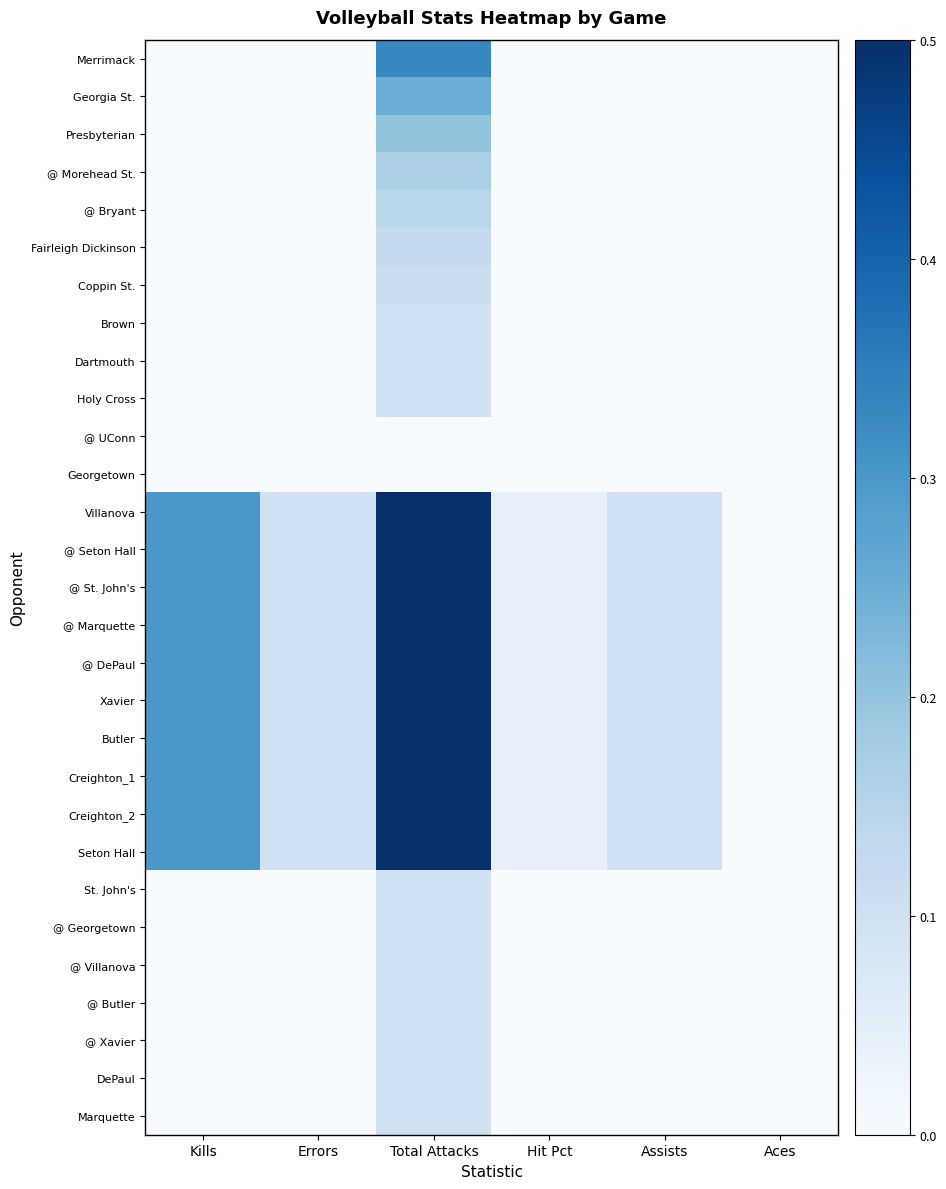

Reading left to right, transcribe all the data shown in this chart.

Merrimack: Kills=0.0	Errors=0.0	Total Attacks=0.3	Hit Pct=0.0	Assists=0.0	Aces=0.0
Georgia St.: Kills=0.0	Errors=0.0	Total Attacks=0.2	Hit Pct=0.0	Assists=0.0	Aces=0.0
Presbyterian: Kills=0.0	Errors=0.0	Total Attacks=0.2	Hit Pct=0.0	Assists=0.0	Aces=0.0
@ Morehead St.: Kills=0.0	Errors=0.0	Total Attacks=0.2	Hit Pct=0.0	Assists=0.0	Aces=0.0
@ Bryant: Kills=0.0	Errors=0.0	Total Attacks=0.1	Hit Pct=0.0	Assists=0.0	Aces=0.0
Fairleigh Dickinson: Kills=0.0	Errors=0.0	Total Attacks=0.1	Hit Pct=0.0	Assists=0.0	Aces=0.0
Coppin St.: Kills=0.0	Errors=0.0	Total Attacks=0.1	Hit Pct=0.0	Assists=0.0	Aces=0.0
Brown: Kills=0.0	Errors=0.0	Total Attacks=0.1	Hit Pct=0.0	Assists=0.0	Aces=0.0
Dartmouth: Kills=0.0	Errors=0.0	Total Attacks=0.1	Hit Pct=0.0	Assists=0.0	Aces=0.0
Holy Cross: Kills=0.0	Errors=0.0	Total Attacks=0.1	Hit Pct=0.0	Assists=0.0	Aces=0.0
@ UConn: Kills=0.0	Errors=0.0	Total Attacks=0.0	Hit Pct=0.0	Assists=0.0	Aces=0.0
Georgetown: Kills=0.0	Errors=0.0	Total Attacks=0.0	Hit Pct=0.0	Assists=0.0	Aces=0.0
Villanova: Kills=0.3	Errors=0.1	Total Attacks=0.5	Hit Pct=0.0	Assists=0.1	Aces=0.0
@ Seton Hall: Kills=0.3	Errors=0.1	Total Attacks=0.5	Hit Pct=0.0	Assists=0.1	Aces=0.0
@ St. John's: Kills=0.3	Errors=0.1	Total Attacks=0.5	Hit Pct=0.0	Assists=0.1	Aces=0.0
@ Marquette: Kills=0.3	Errors=0.1	Total Attacks=0.5	Hit Pct=0.0	Assists=0.1	Aces=0.0
@ DePaul: Kills=0.3	Errors=0.1	Total Attacks=0.5	Hit Pct=0.0	Assists=0.1	Aces=0.0
Xavier: Kills=0.3	Errors=0.1	Total Attacks=0.5	Hit Pct=0.0	Assists=0.1	Aces=0.0
Butler: Kills=0.3	Errors=0.1	Total Attacks=0.5	Hit Pct=0.0	Assists=0.1	Aces=0.0
Creighton_1: Kills=0.3	Errors=0.1	Total Attacks=0.5	Hit Pct=0.0	Assists=0.1	Aces=0.0
Creighton_2: Kills=0.3	Errors=0.1	Total Attacks=0.5	Hit Pct=0.0	Assists=0.1	Aces=0.0
Seton Hall: Kills=0.3	Errors=0.1	Total Attacks=0.5	Hit Pct=0.0	Assists=0.1	Aces=0.0
St. John's: Kills=0.0	Errors=0.0	Total Attacks=0.1	Hit Pct=0.0	Assists=0.0	Aces=0.0
@ Georgetown: Kills=0.0	Errors=0.0	Total Attacks=0.1	Hit Pct=0.0	Assists=0.0	Aces=0.0
@ Villanova: Kills=0.0	Errors=0.0	Total Attacks=0.1	Hit Pct=0.0	Assists=0.0	Aces=0.0
@ Butler: Kills=0.0	Errors=0.0	Total Attacks=0.1	Hit Pct=0.0	Assists=0.0	Aces=0.0
@ Xavier: Kills=0.0	Errors=0.0	Total Attacks=0.1	Hit Pct=0.0	Assists=0.0	Aces=0.0
DePaul: Kills=0.0	Errors=0.0	Total Attacks=0.1	Hit Pct=0.0	Assists=0.0	Aces=0.0
Marquette: Kills=0.0	Errors=0.0	Total Attacks=0.1	Hit Pct=0.0	Assists=0.0	Aces=0.0